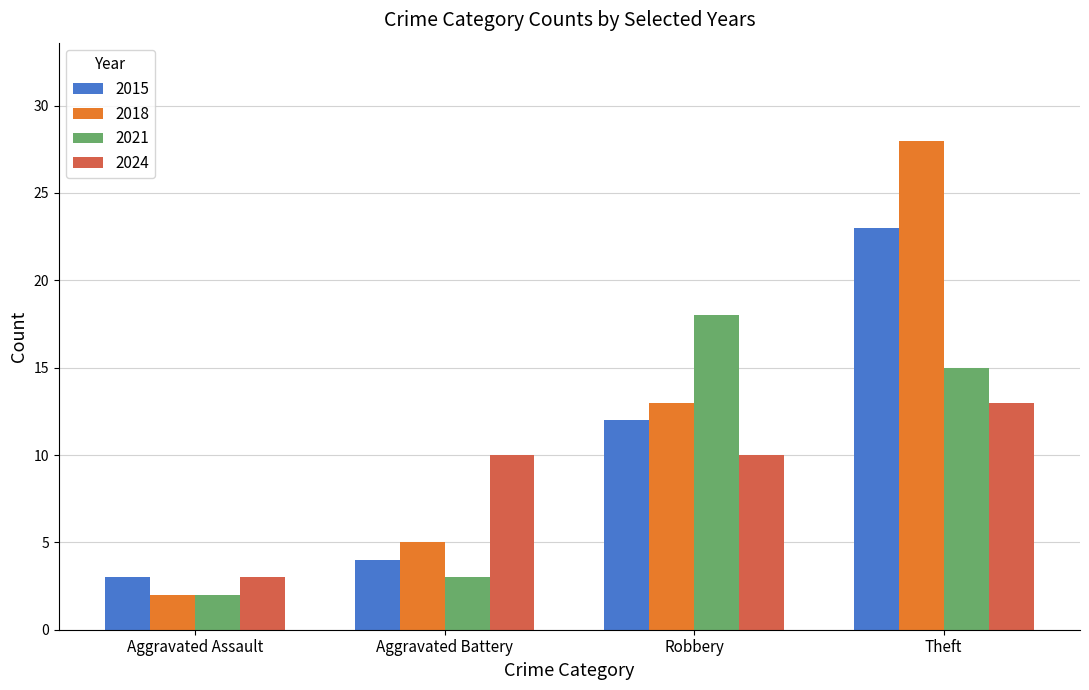

Which category has the highest value across all series?

Theft